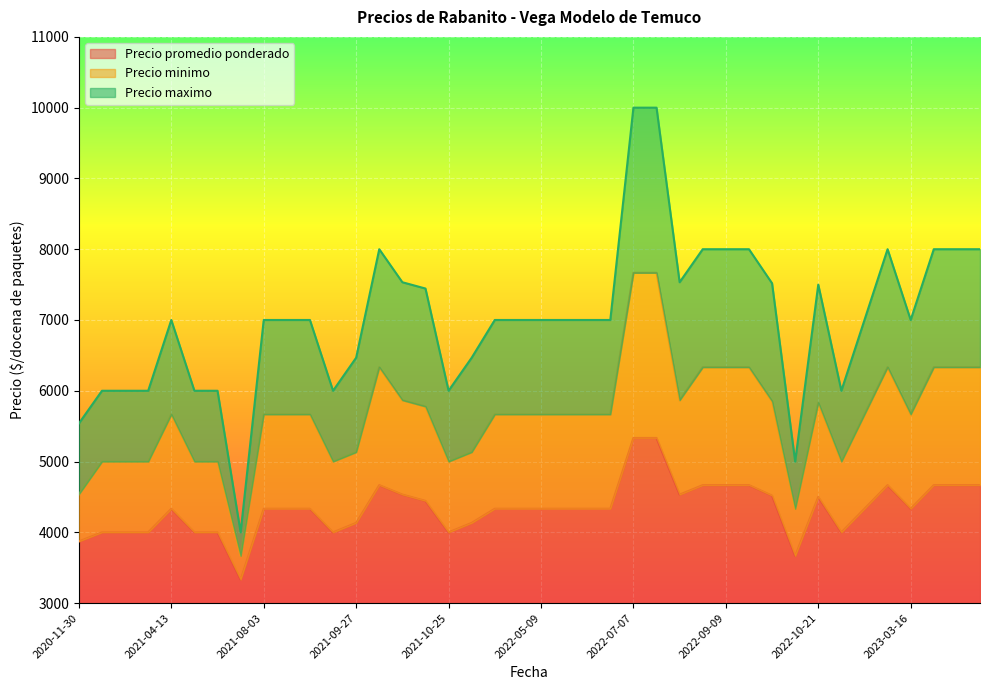

What is the highest value of the Precio promedio ponderado series?

2333.3